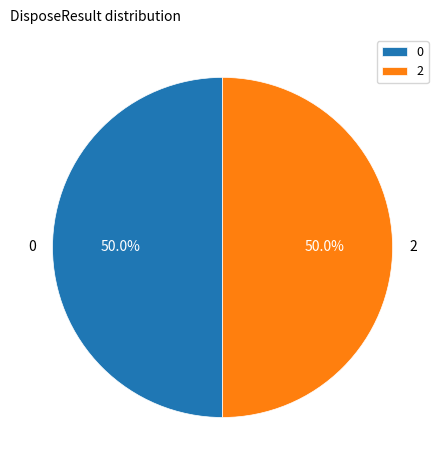

To the nearest percent, what is the difference between the largest and smallest slice percentages?

0%